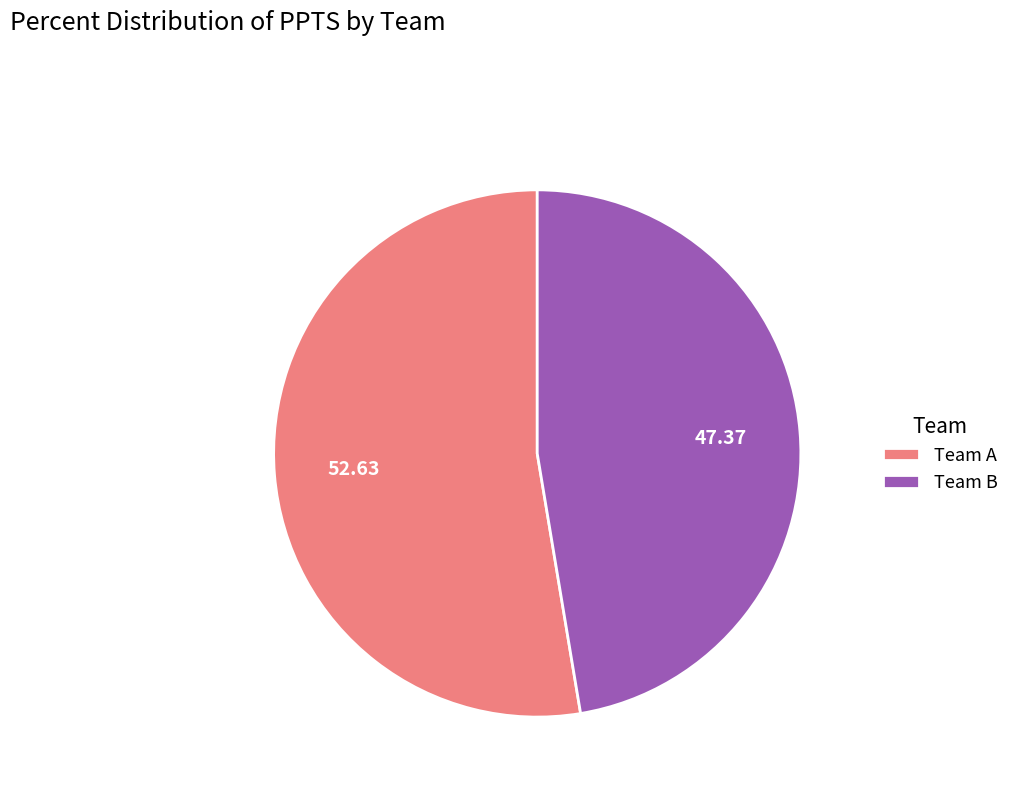

Do Team B and Team A together represent more than half of the pie?

Yes